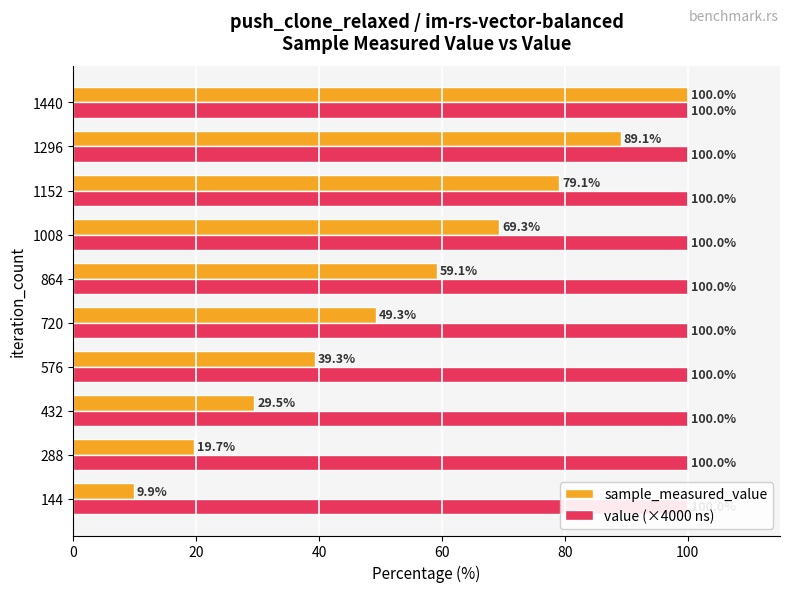

List the series in order of their peak value, highest first.

sample_measured_value, value (×4000 ns)